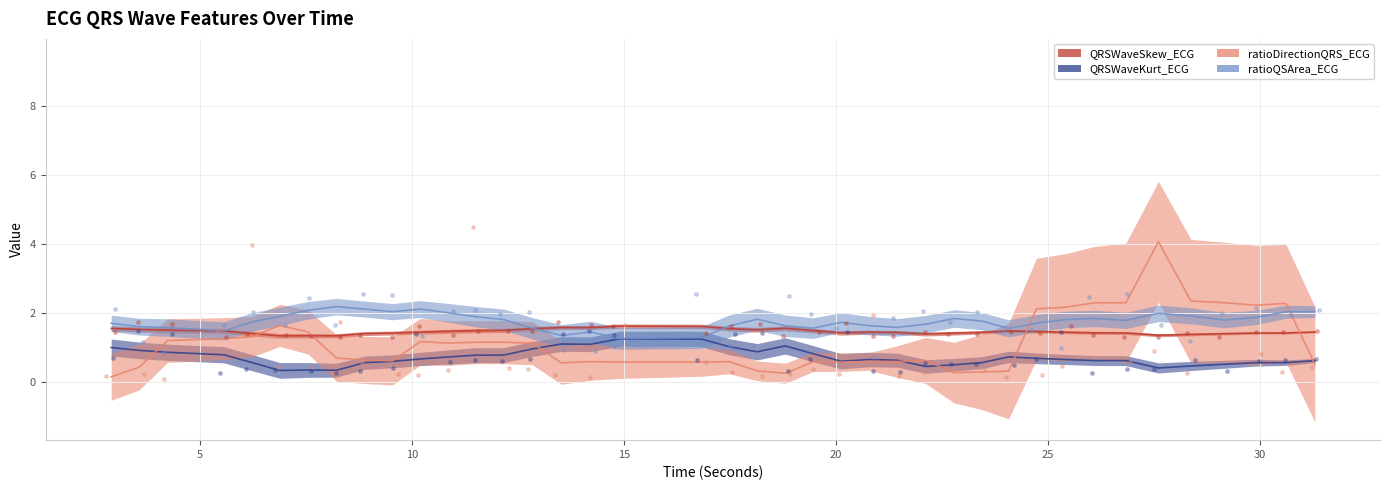

At how many categories does at least one series exceed 3?

4